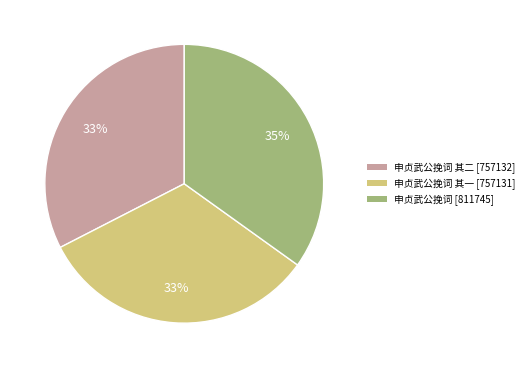

How many segments does this pie chart have?

3